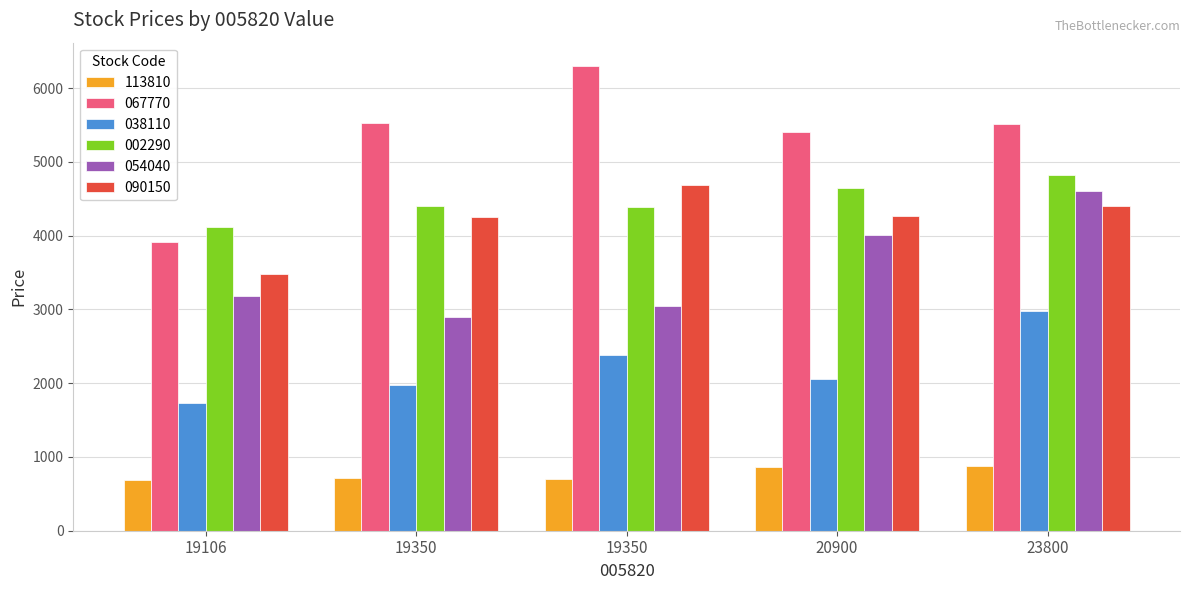

What is the maximum value shown in the chart?

6300